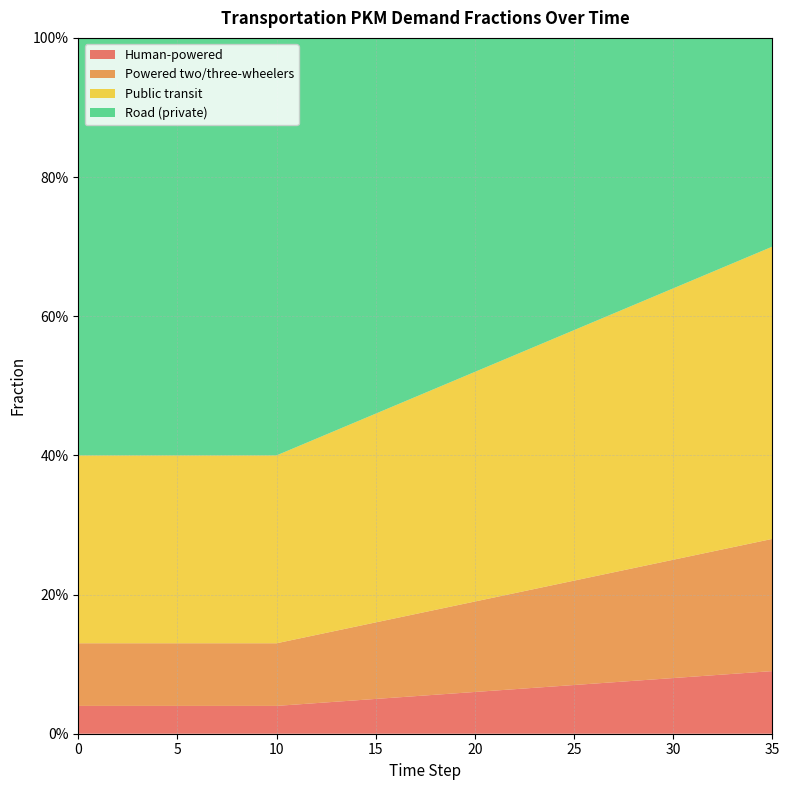

Reading left to right, extract all data points from this chart.

frac_trns_pkm_dem_private_and_public_hu: 0=0.0	1=0.0	2=0.0	3=0.0	4=0.0	5=0.0	6=0.0	7=0.0	8=0.0	9=0.0	10=0.0	11=0.0	12=0.0	13=0.0	14=0.0	15=0.1	16=0.1	17=0.1	18=0.1	19=0.1	20=0.1	21=0.1	22=0.1	23=0.1	24=0.1	25=0.1	26=0.1	27=0.1	28=0.1	29=0.1	30=0.1	31=0.1	32=0.1	33=0.1	34=0.1	35=0.1
frac_trns_pkm_dem_private_and_public_po: 0=0.1	1=0.1	2=0.1	3=0.1	4=0.1	5=0.1	6=0.1	7=0.1	8=0.1	9=0.1	10=0.1	11=0.1	12=0.1	13=0.1	14=0.1	15=0.1	16=0.1	17=0.1	18=0.1	19=0.1	20=0.1	21=0.1	22=0.1	23=0.1	24=0.1	25=0.1	26=0.2	27=0.2	28=0.2	29=0.2	30=0.2	31=0.2	32=0.2	33=0.2	34=0.2	35=0.2
frac_trns_pkm_dem_private_and_public_pu: 0=0.3	1=0.3	2=0.3	3=0.3	4=0.3	5=0.3	6=0.3	7=0.3	8=0.3	9=0.3	10=0.3	11=0.3	12=0.3	13=0.3	14=0.3	15=0.3	16=0.3	17=0.3	18=0.3	19=0.3	20=0.3	21=0.3	22=0.3	23=0.3	24=0.4	25=0.4	26=0.4	27=0.4	28=0.4	29=0.4	30=0.4	31=0.4	32=0.4	33=0.4	34=0.4	35=0.4
frac_trns_pkm_dem_private_and_public_ro: 0=0.6	1=0.6	2=0.6	3=0.6	4=0.6	5=0.6	6=0.6	7=0.6	8=0.6	9=0.6	10=0.6	11=0.6	12=0.6	13=0.6	14=0.6	15=0.5	16=0.5	17=0.5	18=0.5	19=0.5	20=0.5	21=0.5	22=0.5	23=0.4	24=0.4	25=0.4	26=0.4	27=0.4	28=0.4	29=0.4	30=0.4	31=0.3	32=0.3	33=0.3	34=0.3	35=0.3